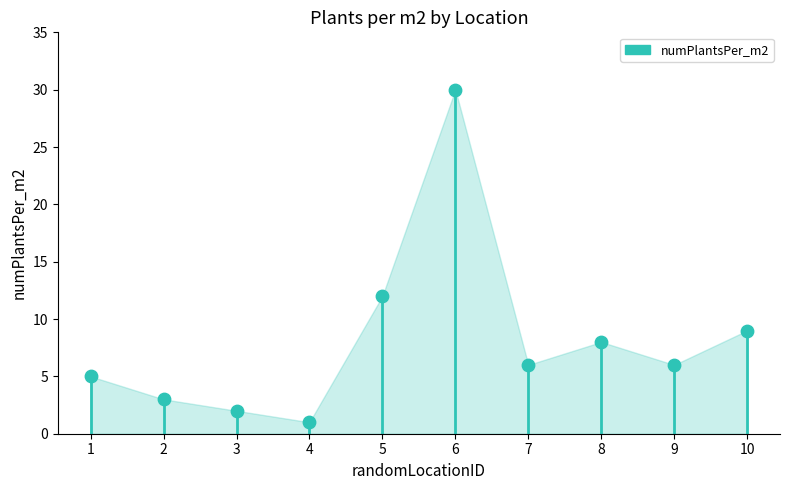

Approximately how many times larger is the value at 10 compared to 1?

1.8